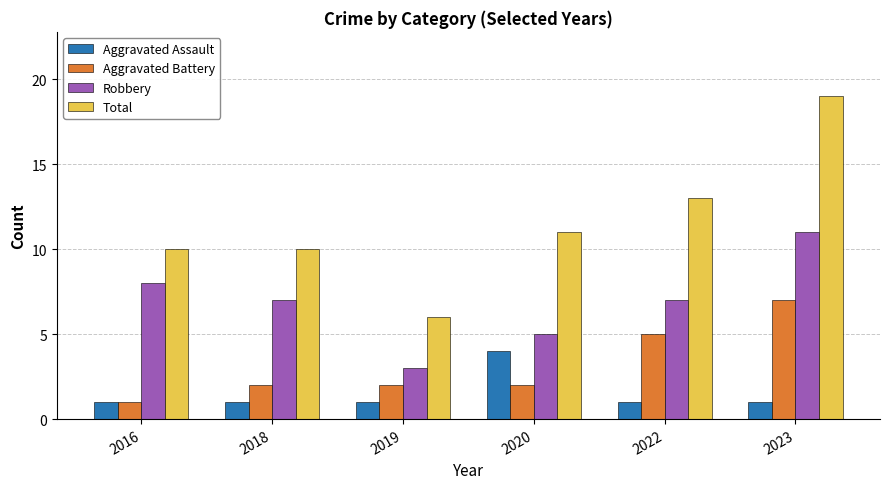

The value of Aggravated Battery at 2016 is 1. True or false?

True